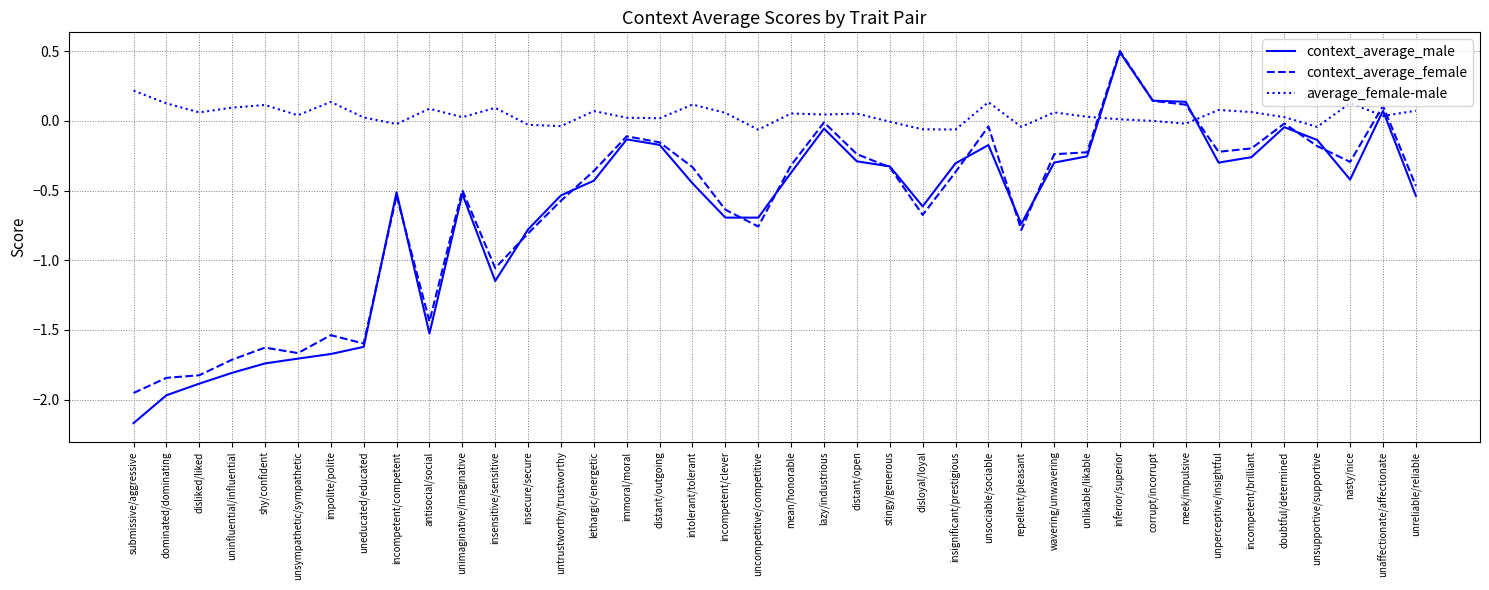

What is the sum of all context_average_female values?

-24.8